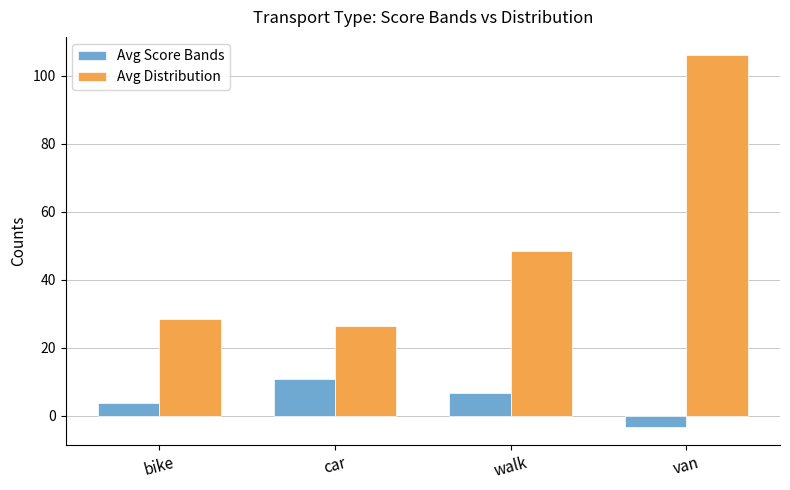

Which series changed the most between bike and walk?

Avg Distribution